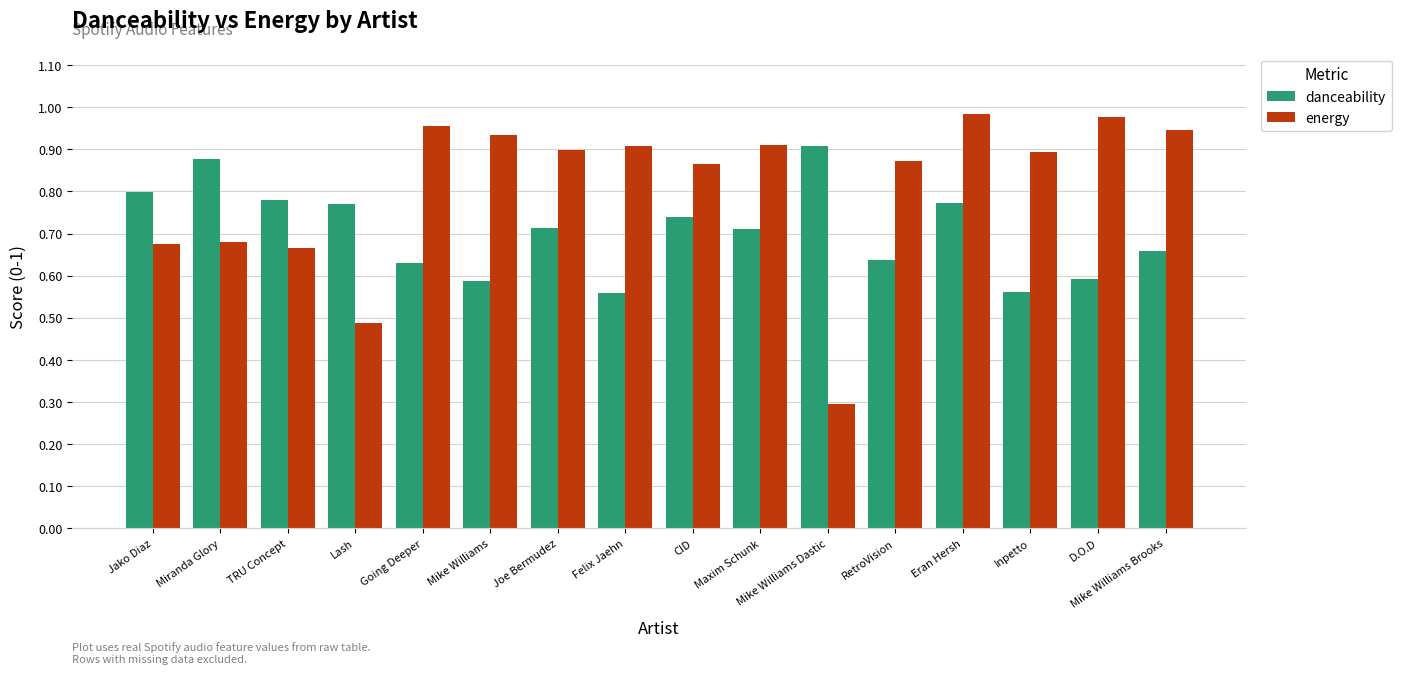

How many bars are there in total?

32